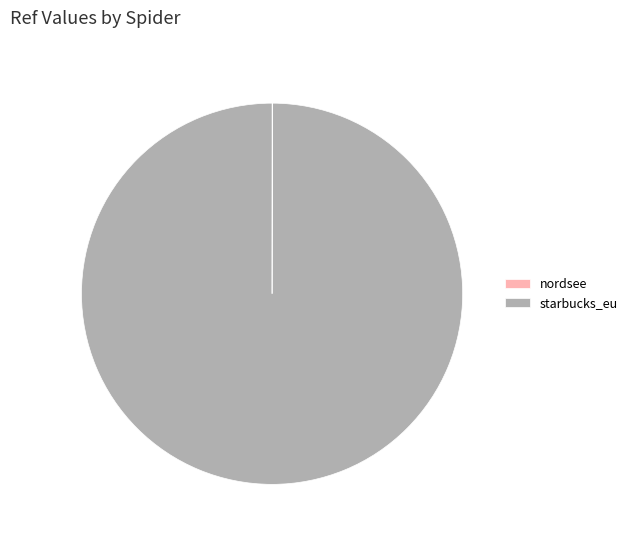

Is it true that starbucks_eu is 100% of the pie?

True